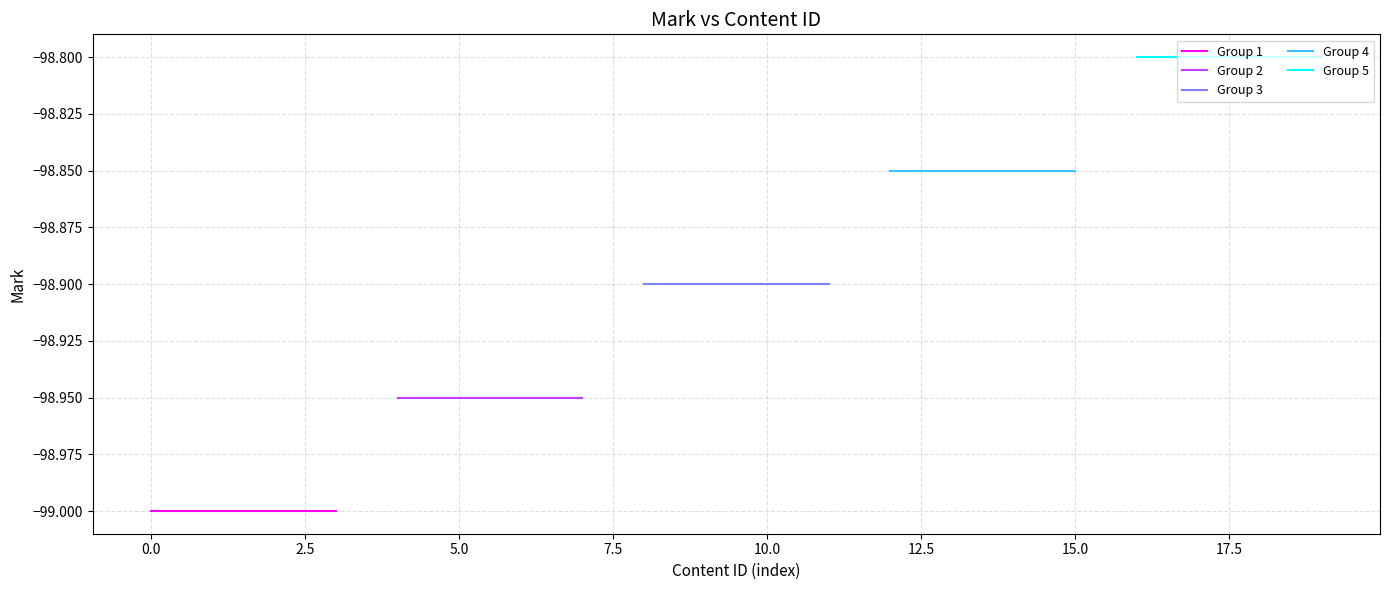

True or false: Group 2 has more than 0 interior local peaks.

False